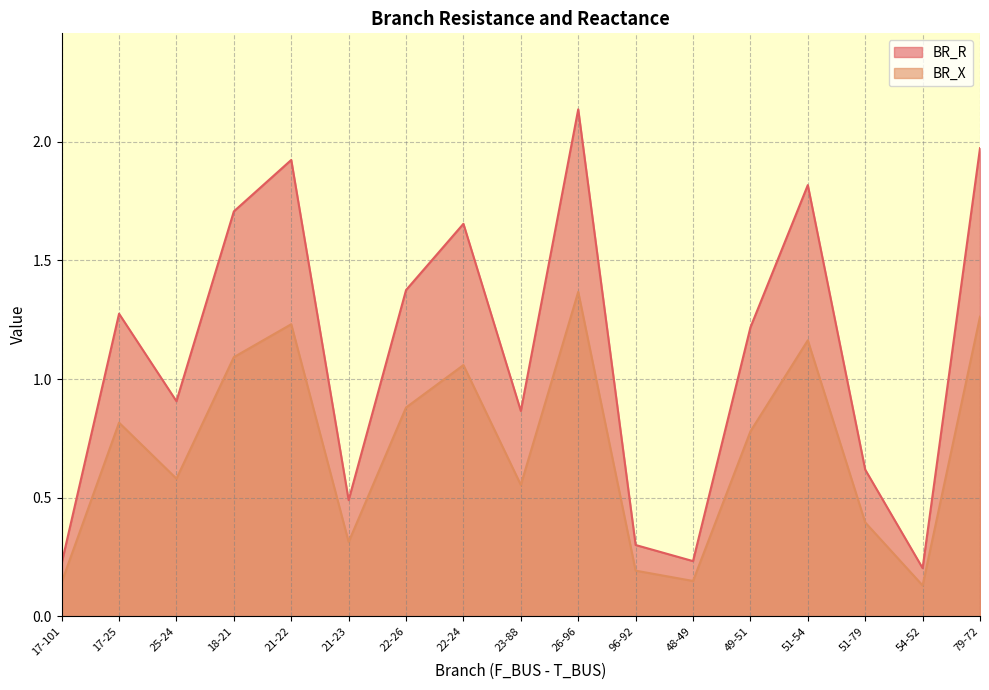

Read the BR_R value at 48-49.

0.2